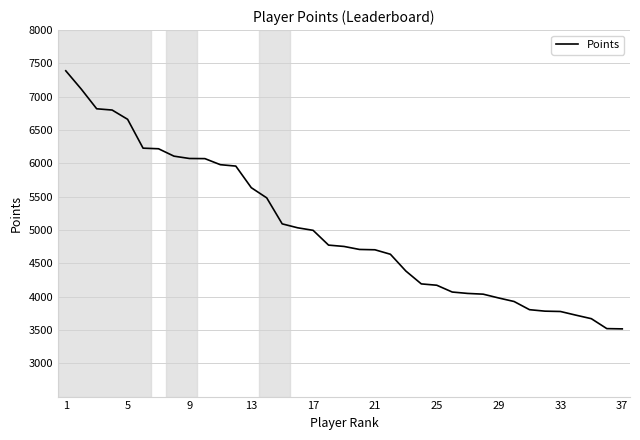

What is the difference between the maximum and minimum values?

3873